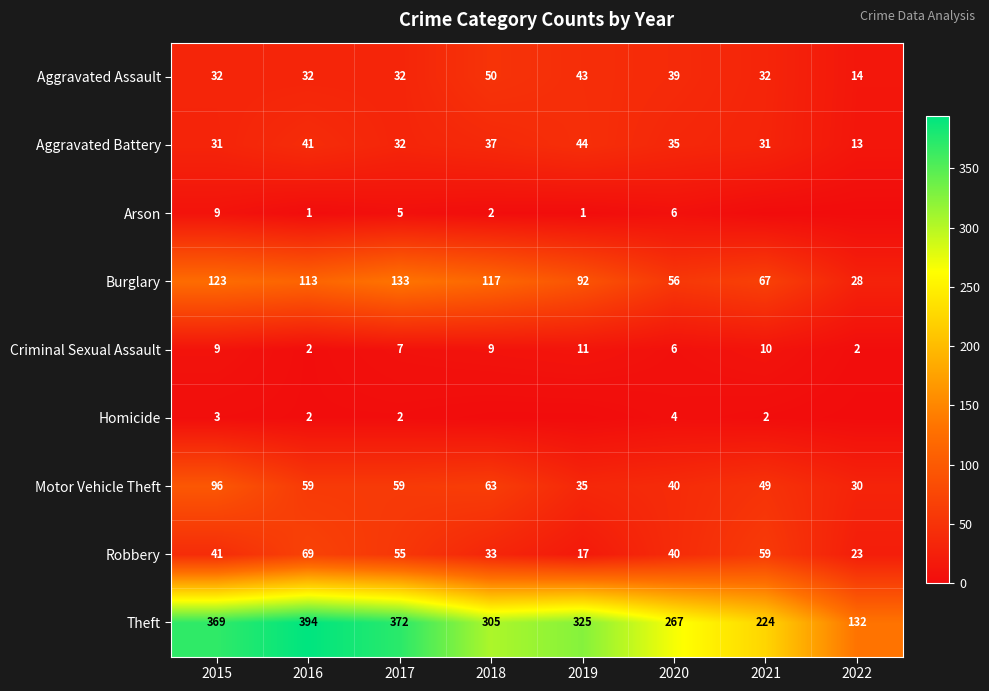

What value does the Aggravated Assault series have at 2017?

32